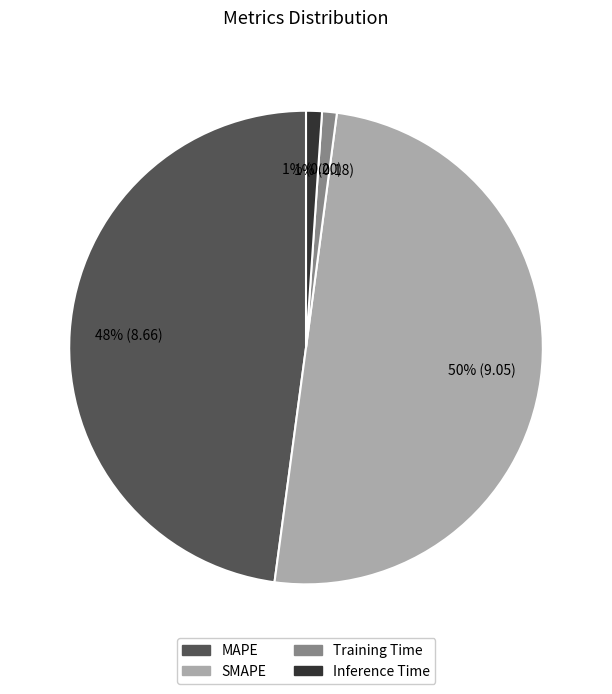

Which category accounts for the majority?

SMAPE